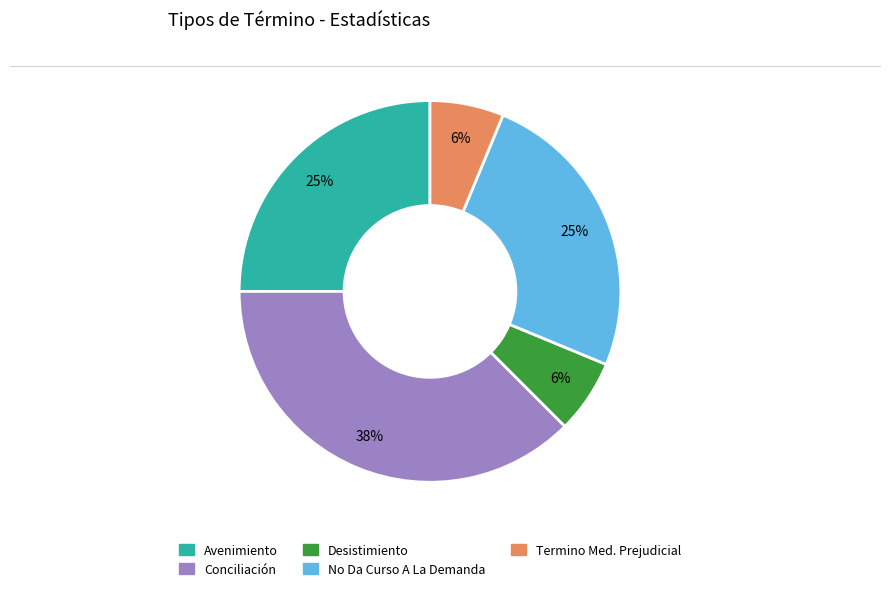

Do Avenimiento and Desistimiento together represent more than half of the pie?

No